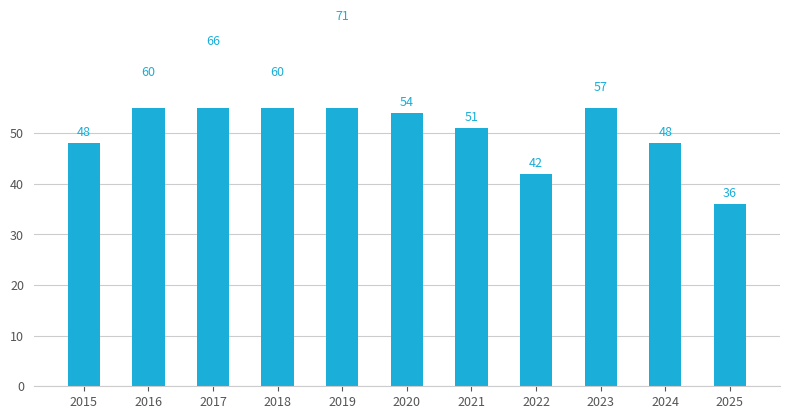

What is the value of the 8th bar from the left?

42